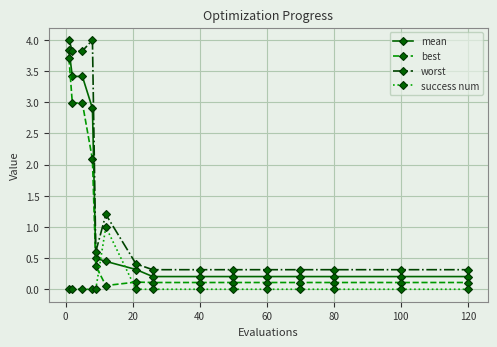

Which series has the largest total across all categories?

worst